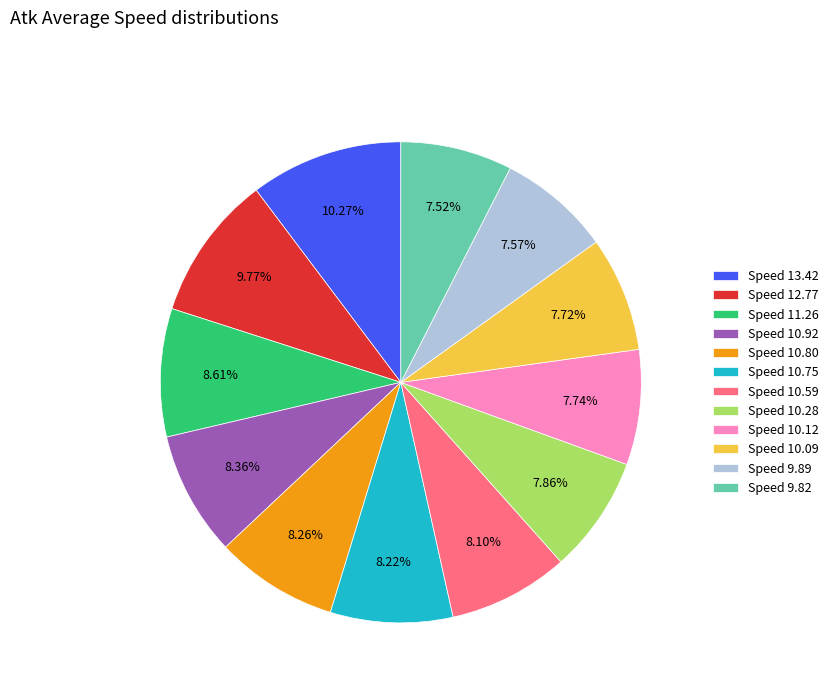

How many slices are in this pie chart?

12